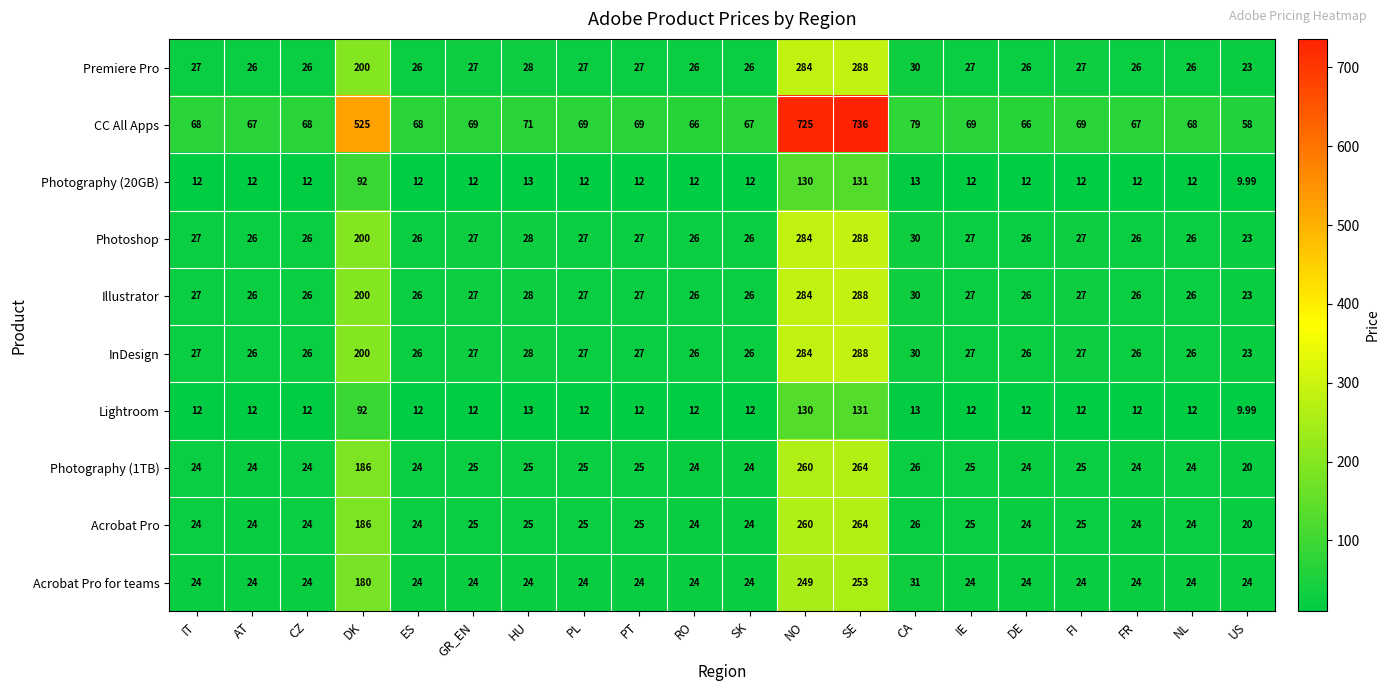

Which series changed the most between RO and SE?

CC All Apps